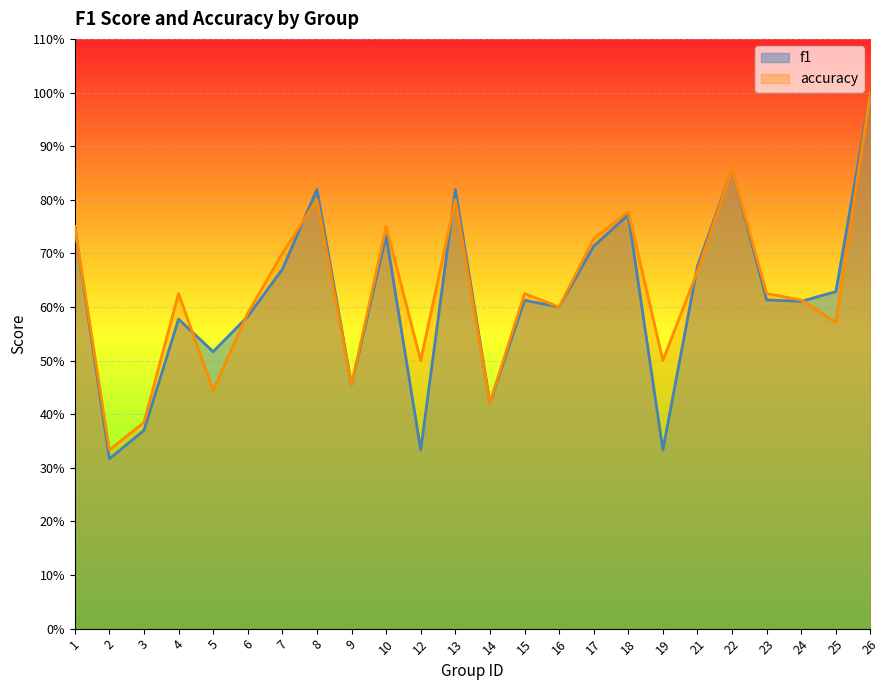

What is the difference between the accuracy values at 8 and 2?

0.5